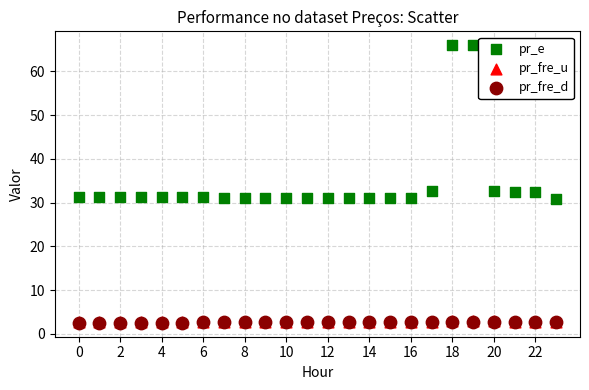

What are all the series names shown in the legend?

pr_e, pr_fre_u, pr_fre_d